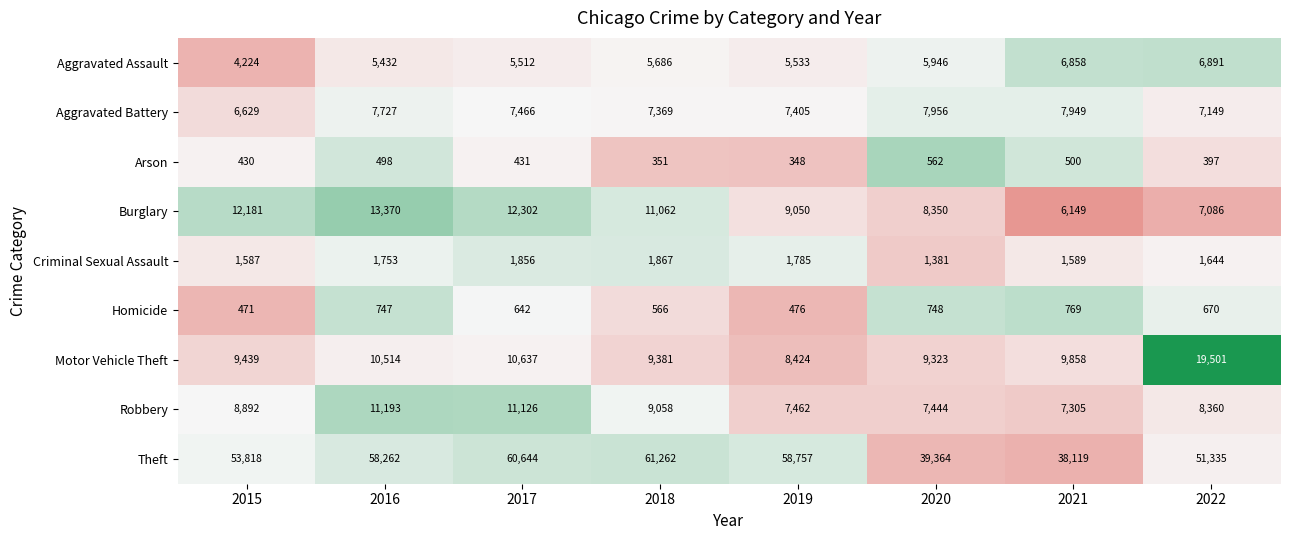

Which series has the largest range (max minus min)?

Theft